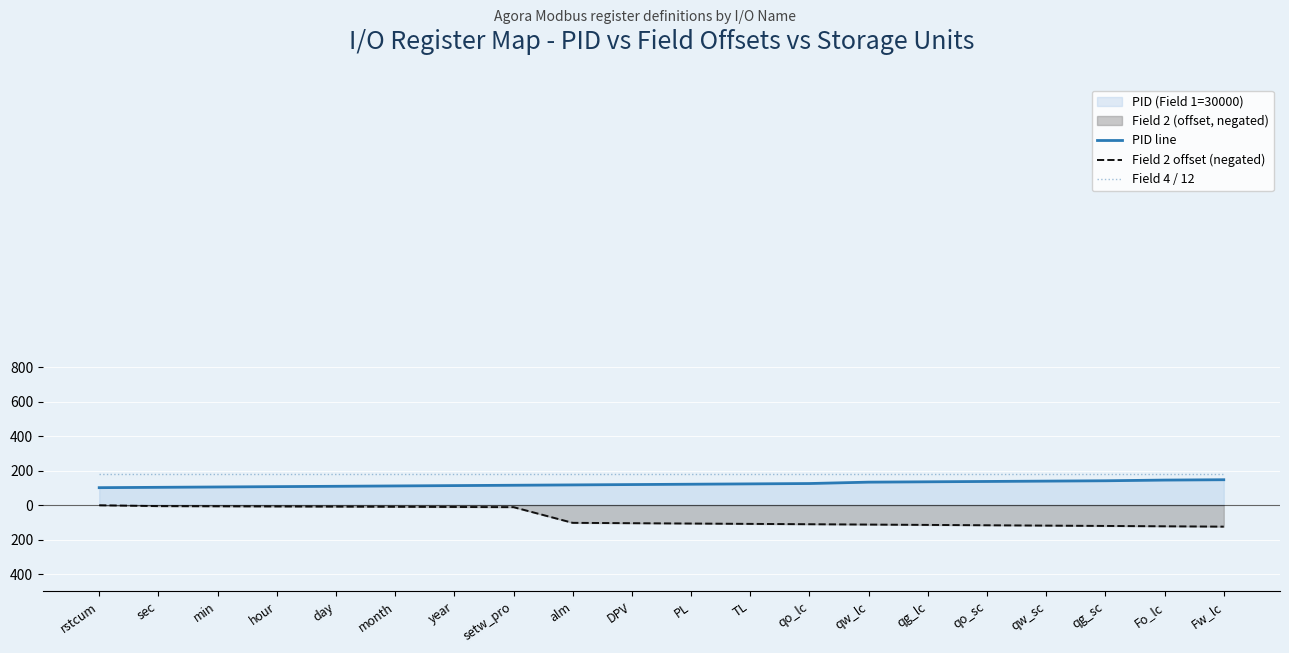

What is the sum of all PID line values?

2446.0